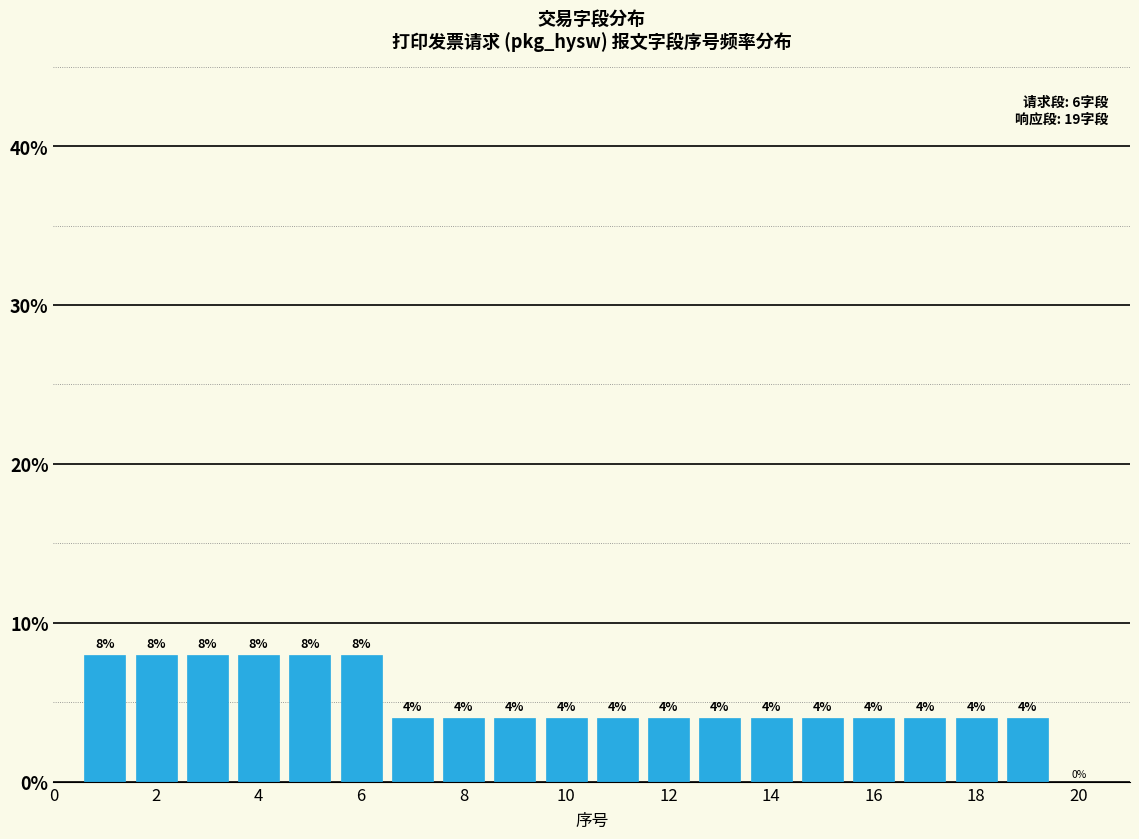

Reading left to right, transcribe this chart: for each bar, give the range it covers on the x-axis and its height. The bar edges are not printed on the chart, so give them approximately, as read against the axis.

0.5 to 1.5: 8
1.5 to 2.5: 8
2.5 to 3.5: 8
3.5 to 4.5: 8
4.5 to 5.5: 8
5.5 to 6.5: 8
6.5 to 7.5: 4
7.5 to 8.5: 4
8.5 to 9.5: 4
9.5 to 10.5: 4
10.5 to 11.5: 4
11.5 to 12.5: 4
12.5 to 13.5: 4
13.5 to 14.5: 4
14.5 to 15.5: 4
15.5 to 16.5: 4
16.5 to 17.5: 4
17.5 to 18.5: 4
18.5 to 19.5: 4
19.5 to 20.5: 0